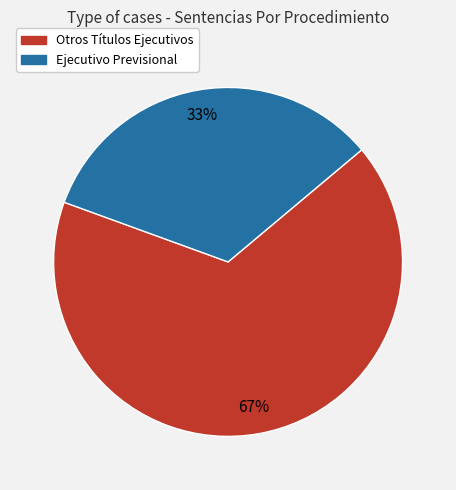

True or false: Ejecutivo Previsional accounts for 40% of the total.

False